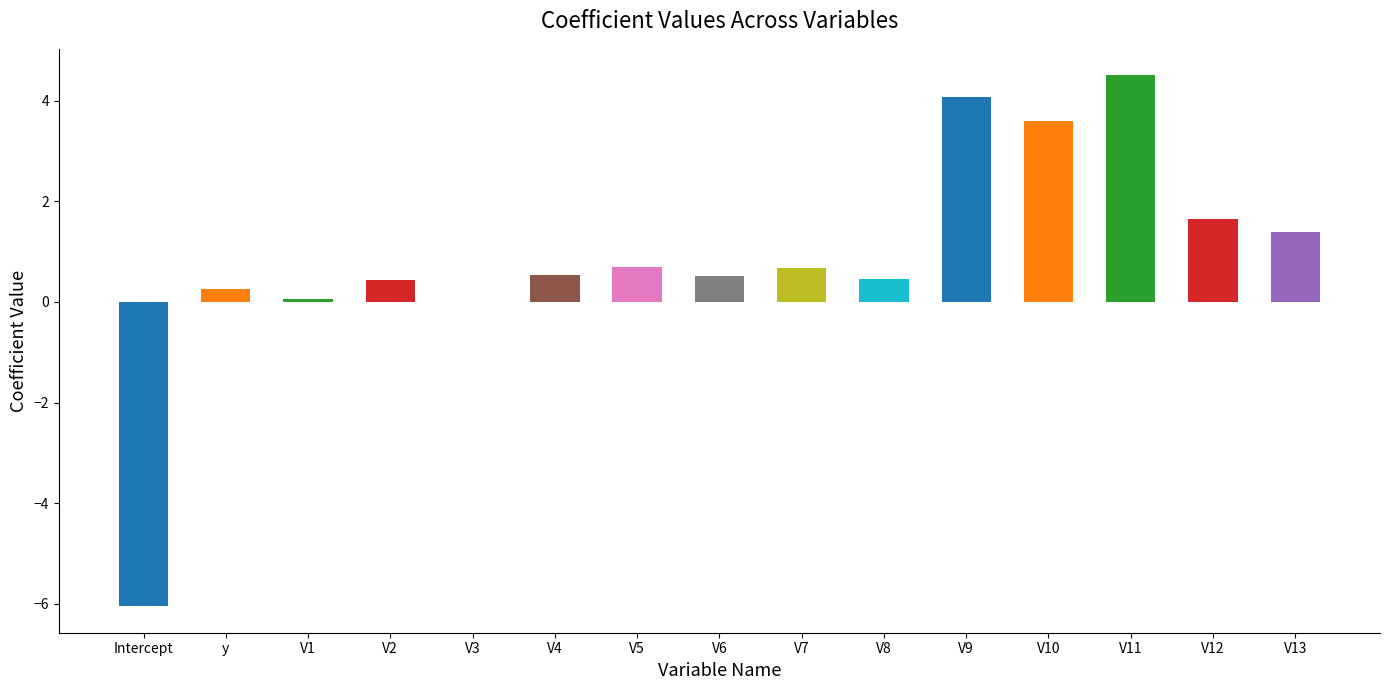

The chart shows a value of 0.3 at V13. True or false?

False